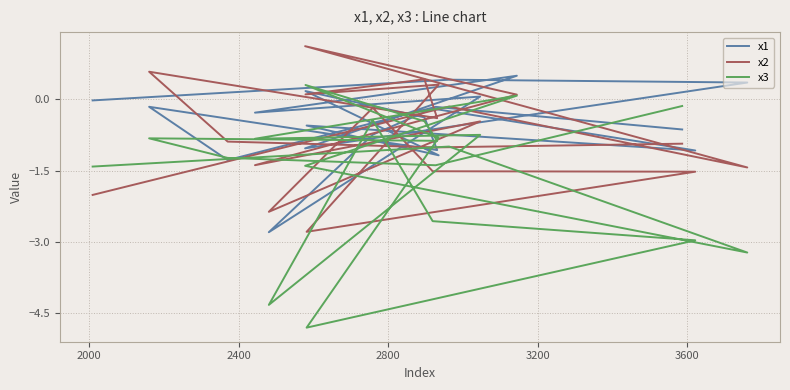

True or false: x2 has more than 1 interior local peaks.

True